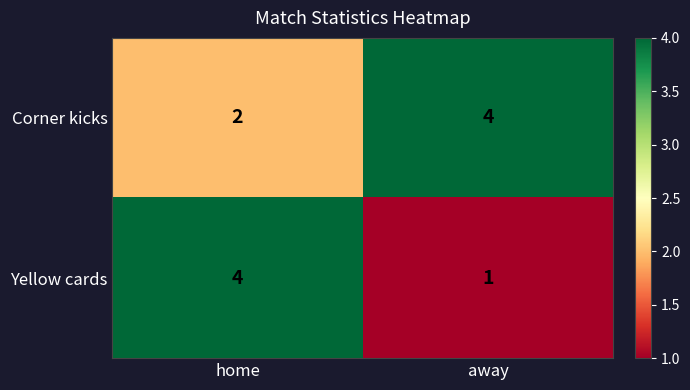

At which label does Yellow cards reach its peak?

home